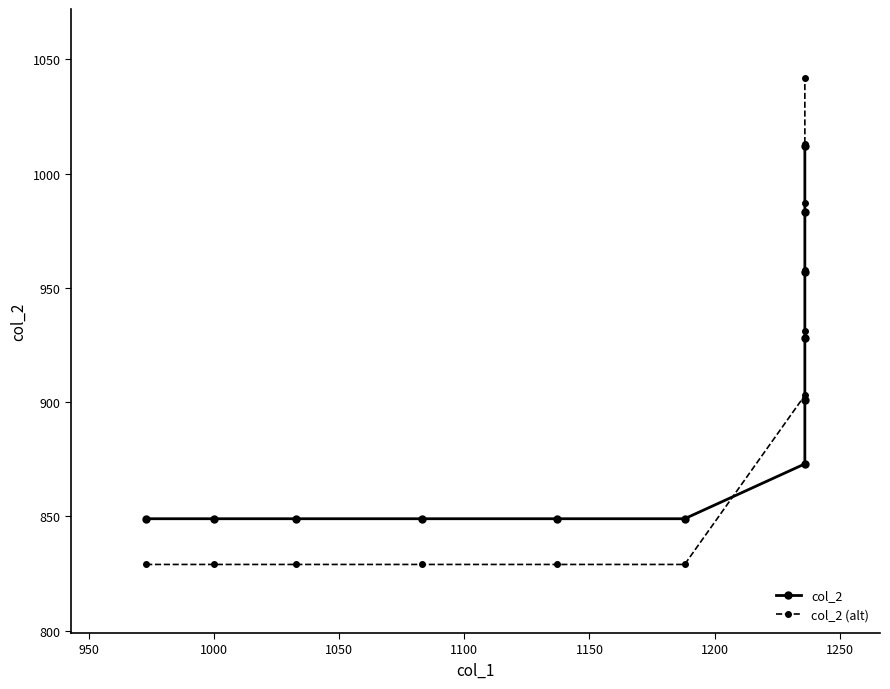

Which series has the largest range (max minus min)?

col_2 (alt)